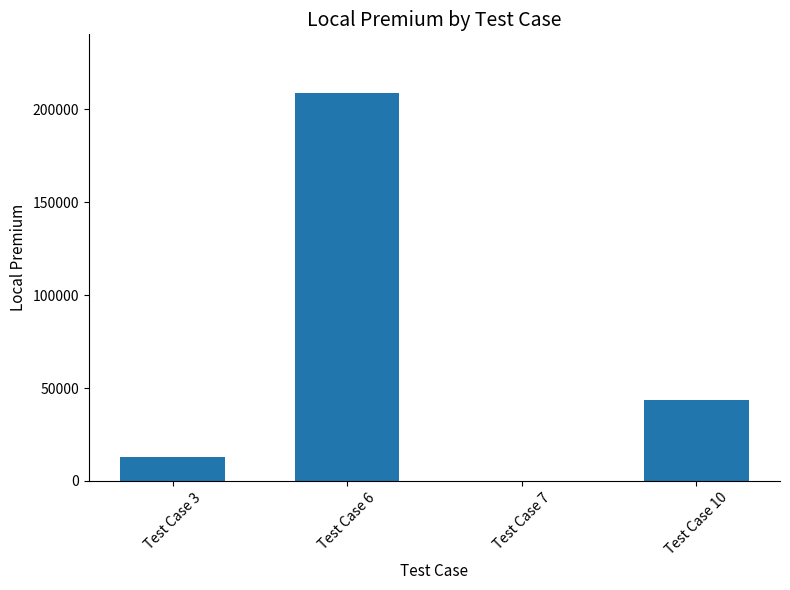

At which category does the chart reach its peak across all series?

Test Case 6